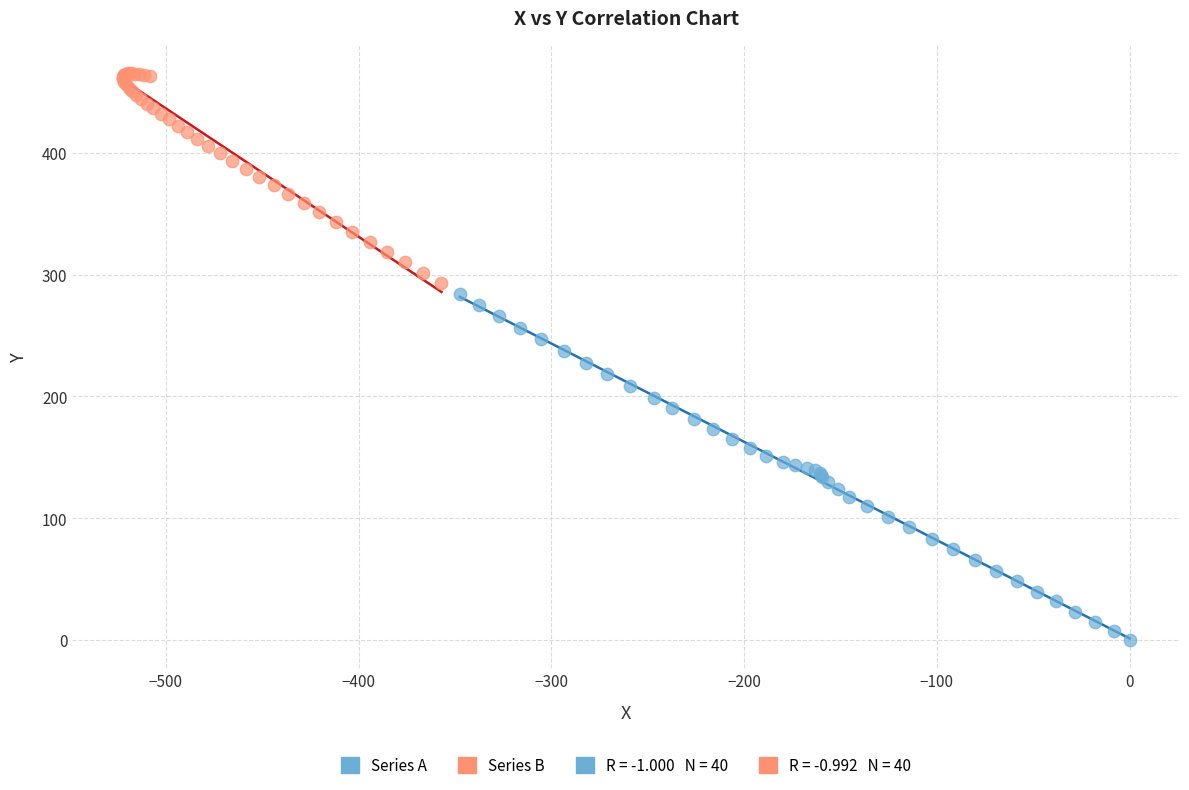

Which series has the largest Y range (max minus min)?

Series A